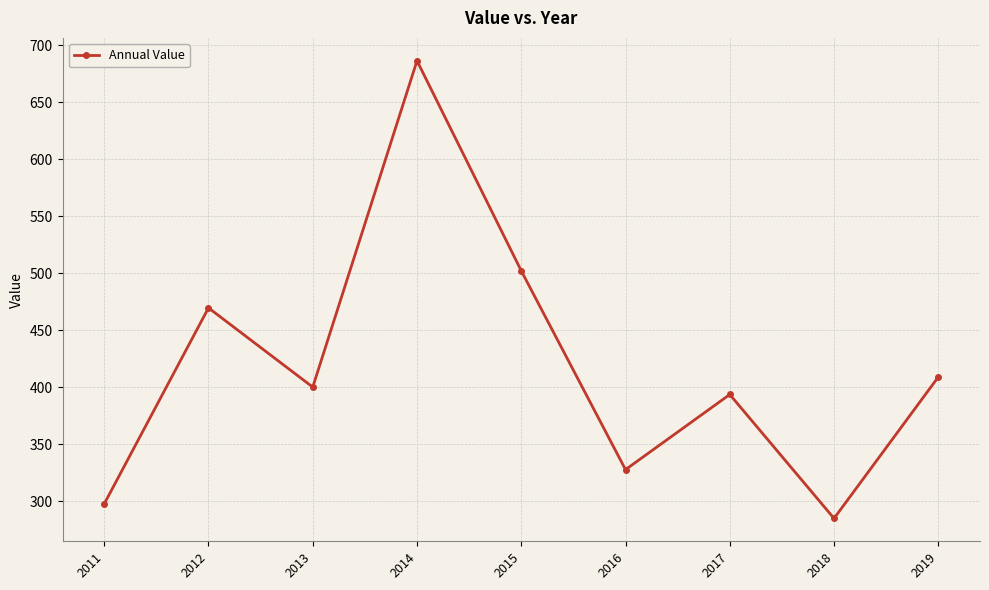

Approximately how many times larger is the value at 2011 compared to 2016?

0.9